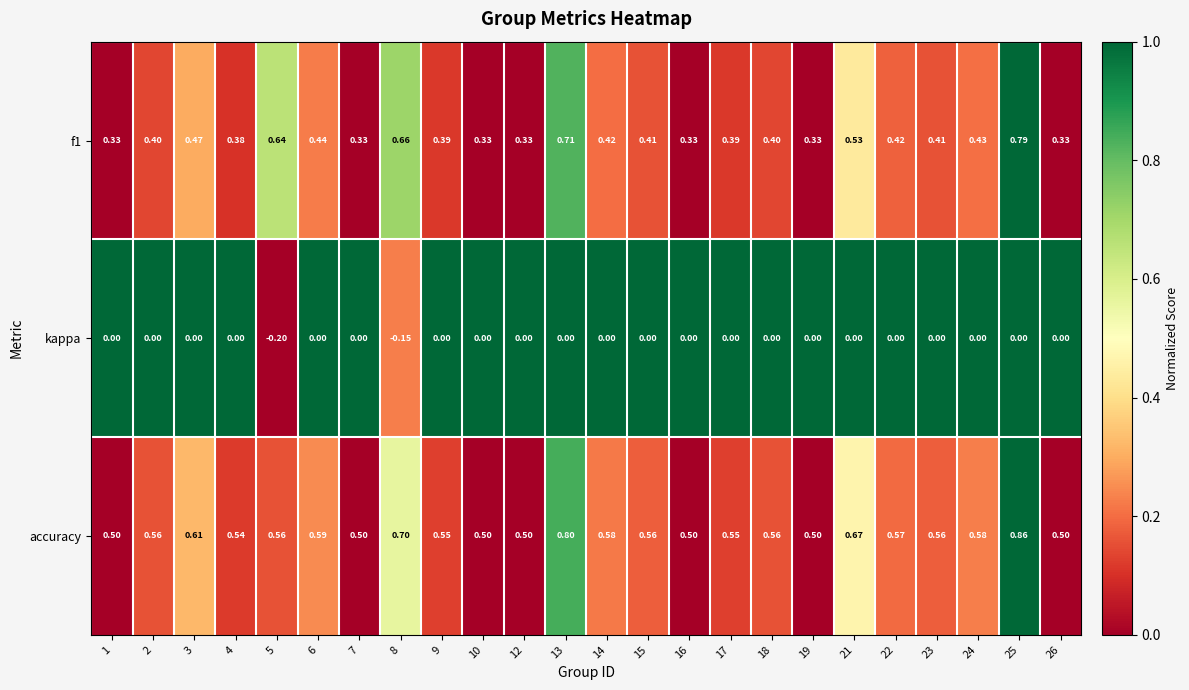

At how many categories does at least one series exceed 0?

24